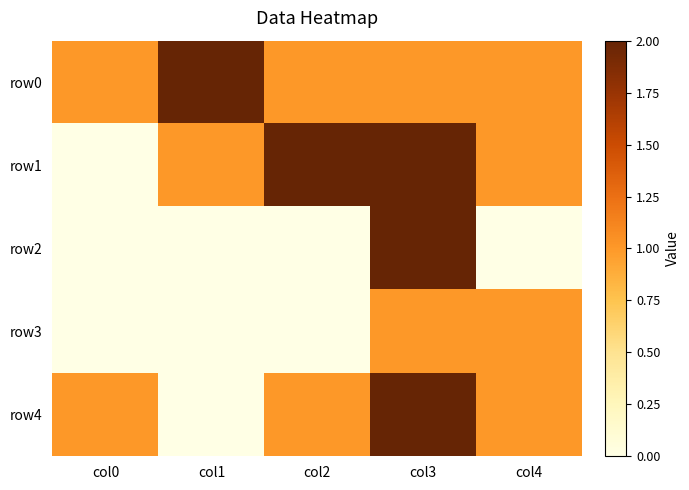

At how many categories does at least one series exceed 0?

5